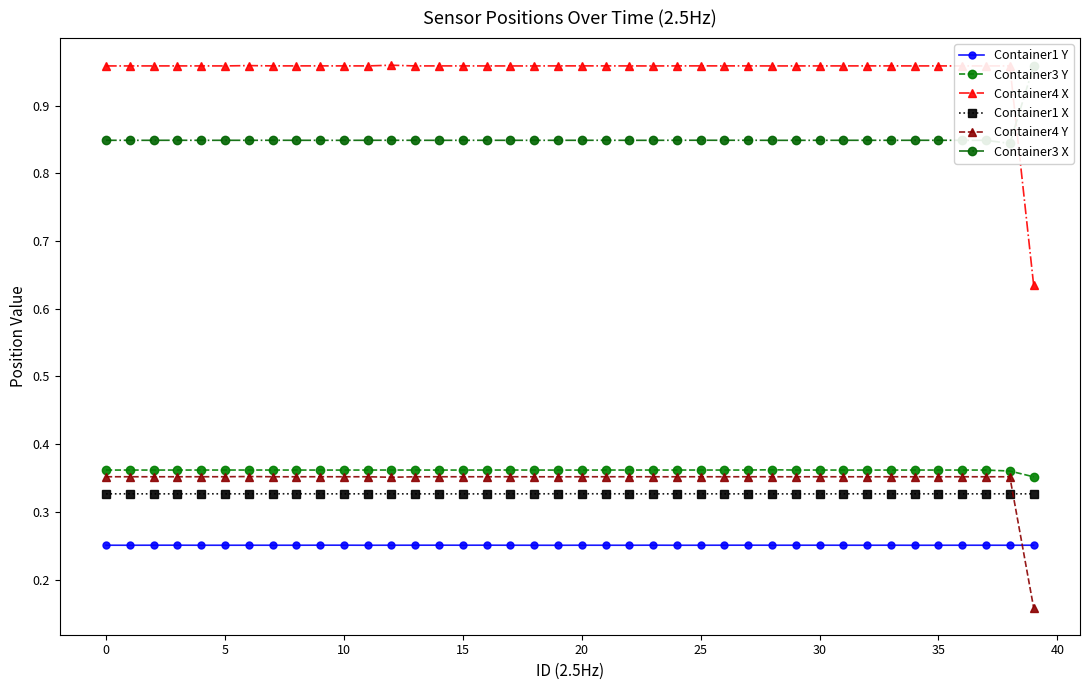

True or false: Container3 Y and Container1 X intersect in this chart.

False